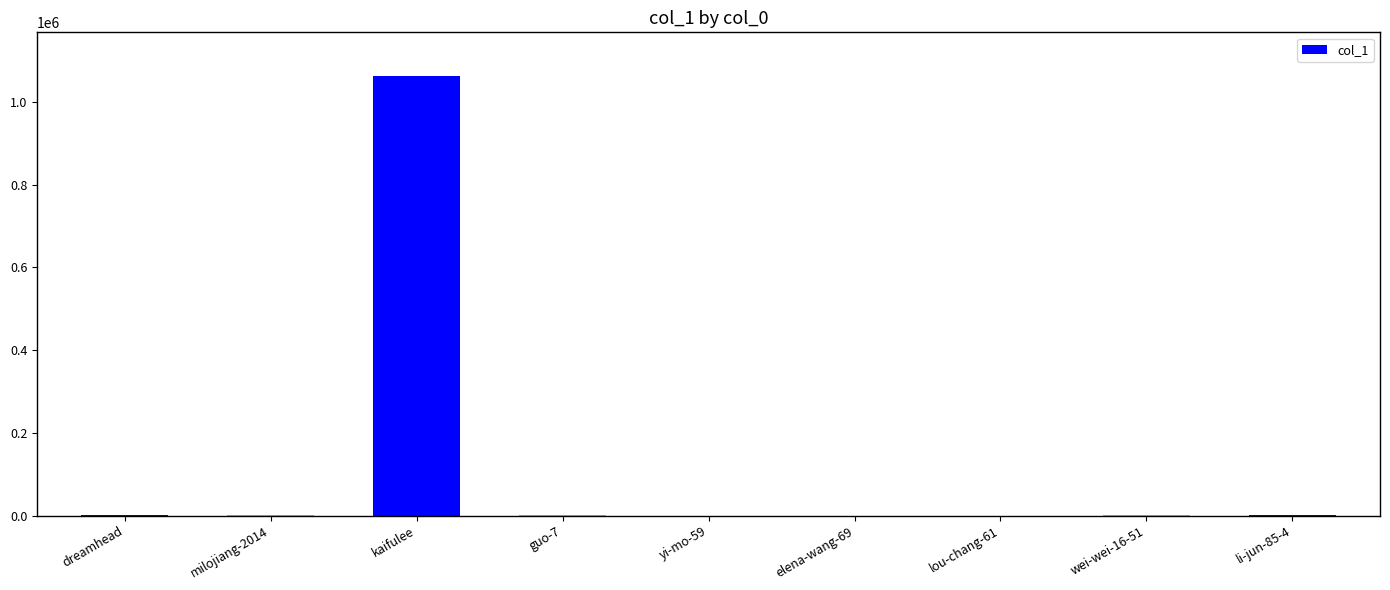

Read the value at dreamhead.

960